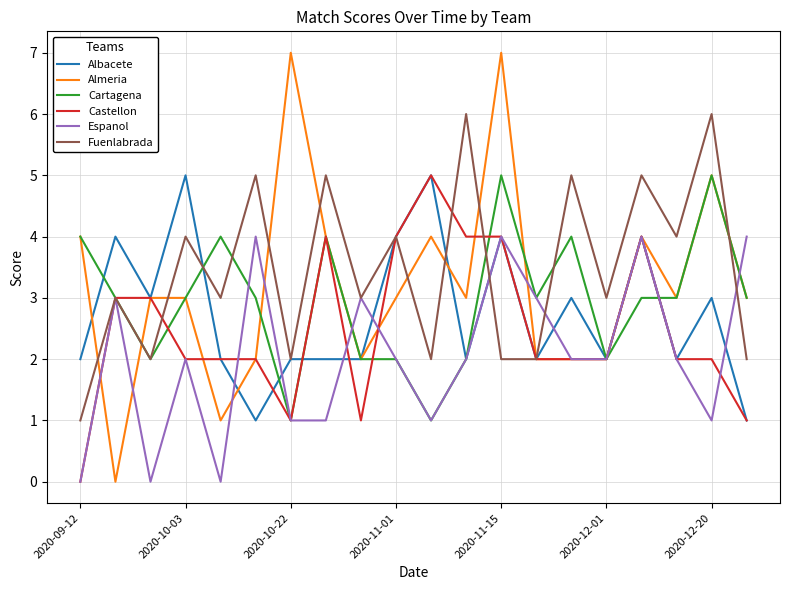

Which series has the widest spread of values?

Almeria